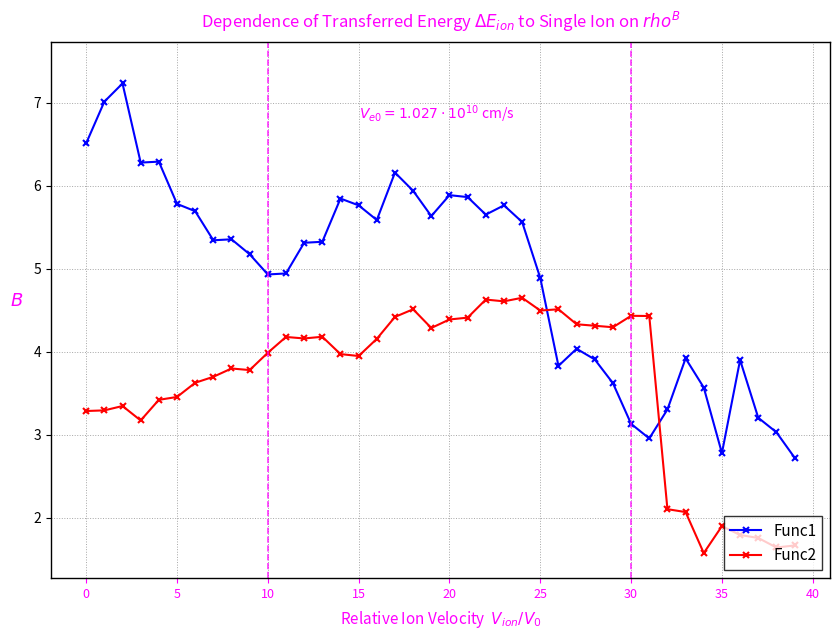

What is the maximum value for Func1?

7.2